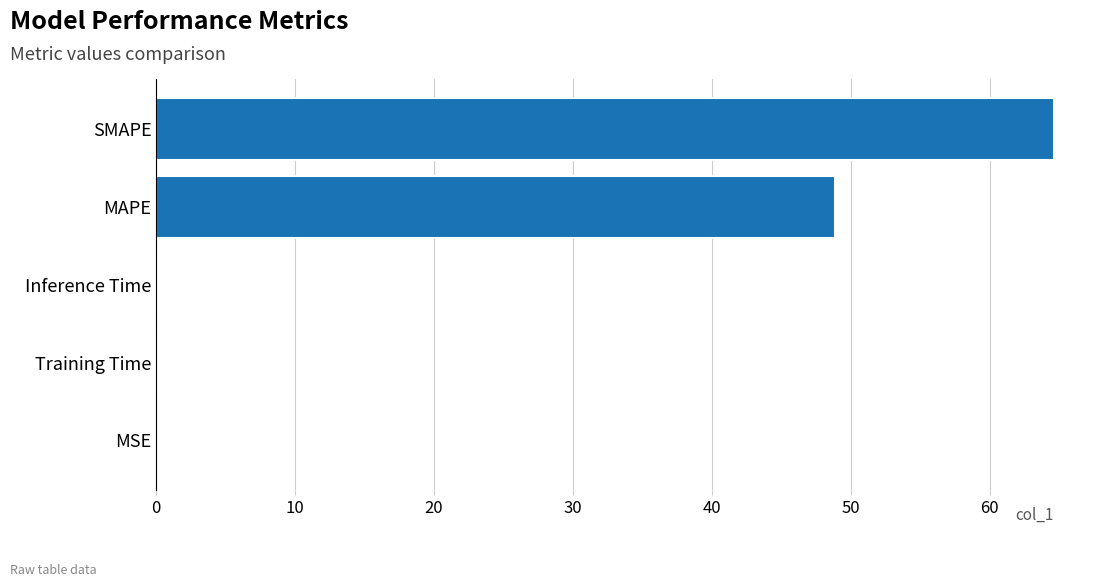

What is the sum of all values?

113.6